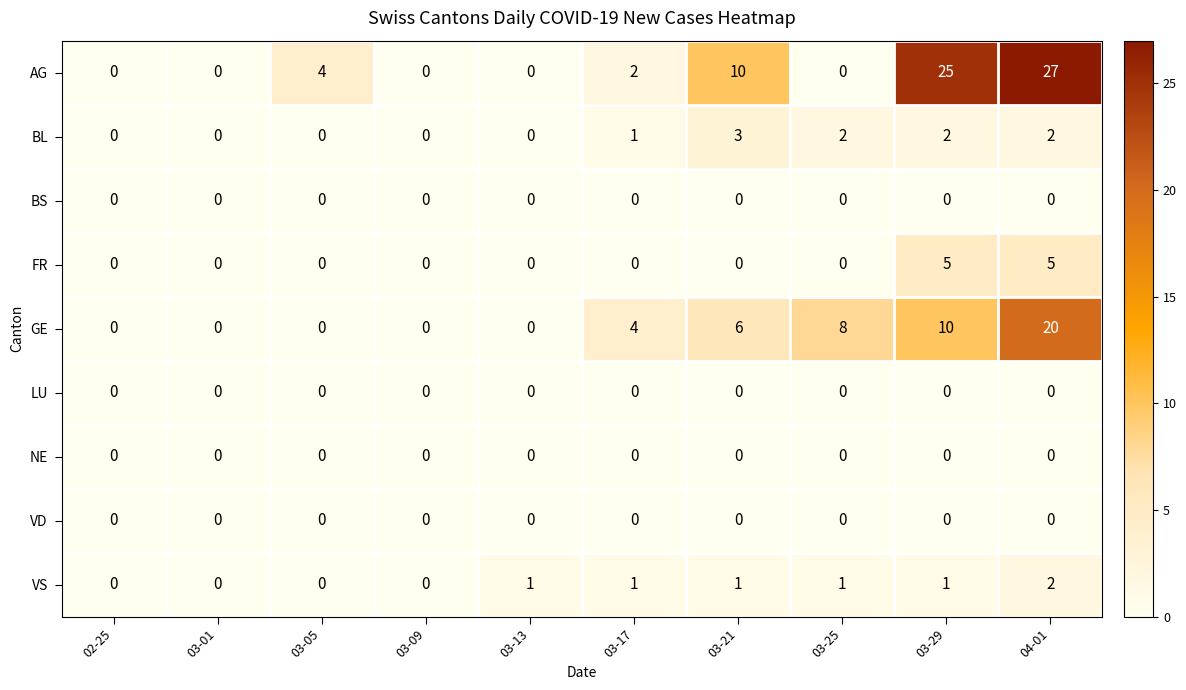

What is the approximate value of FR at 04-01?

5